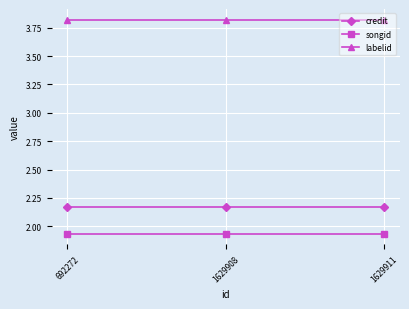

What is the sum of all songid values?

5.8